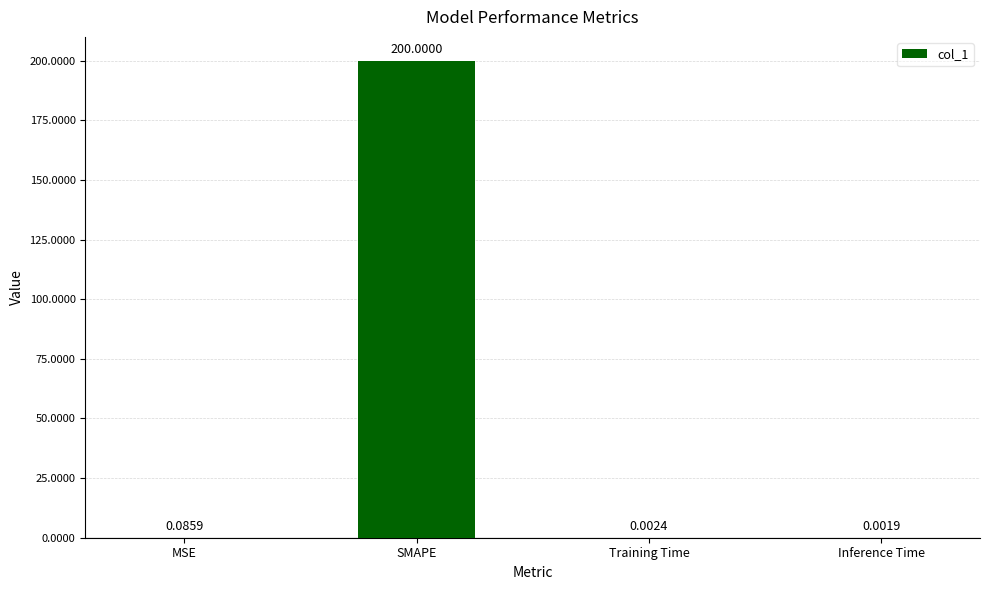

Count the number of categories in the chart.

4